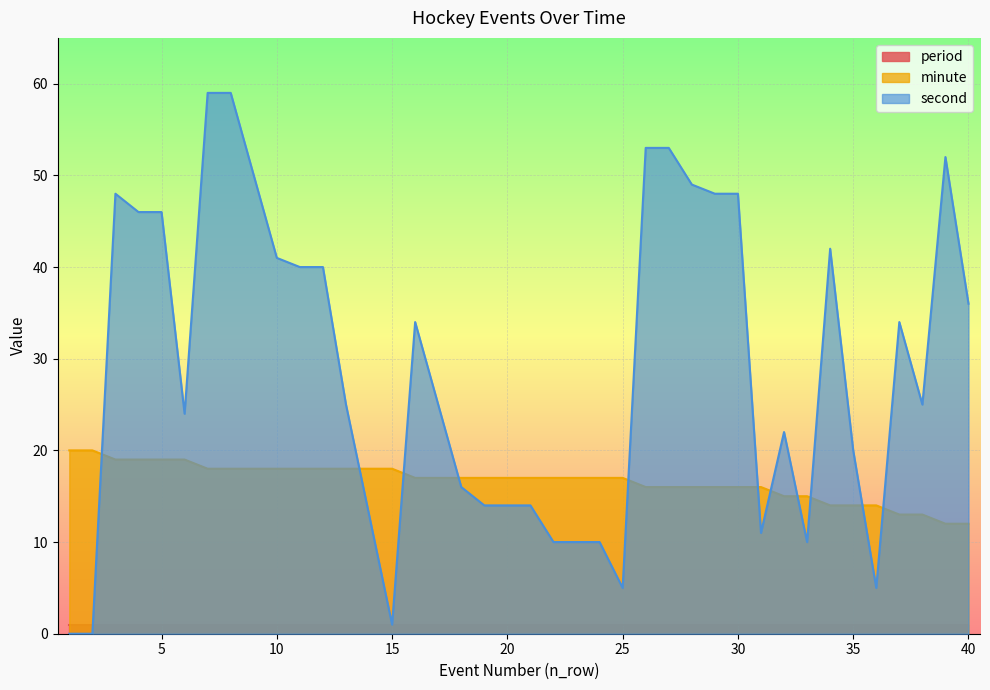

At which category is the sum across all series the highest?

7